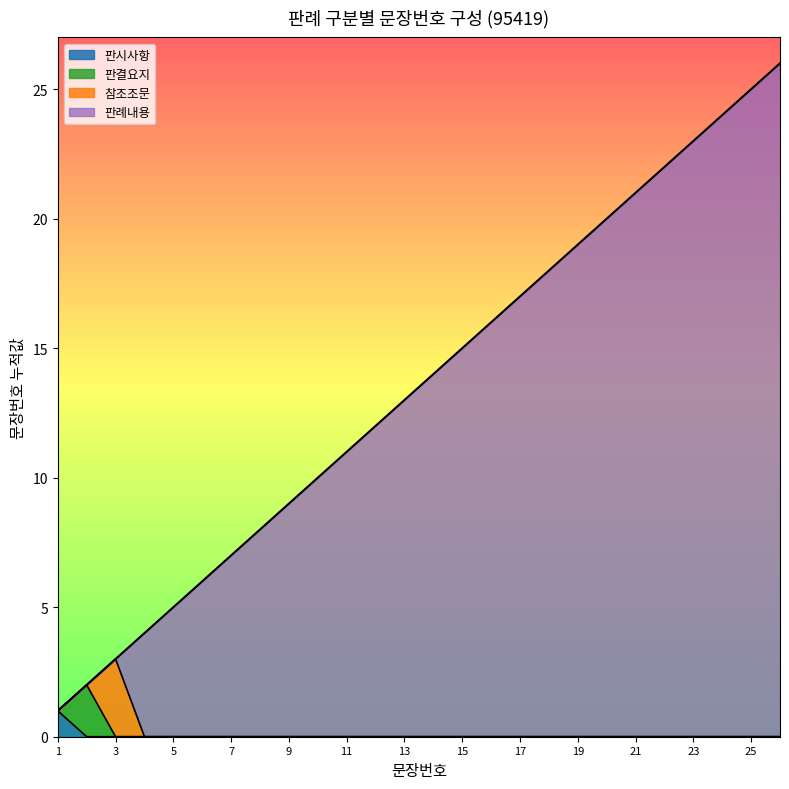

True or false: the data shows 15 at 10.

False